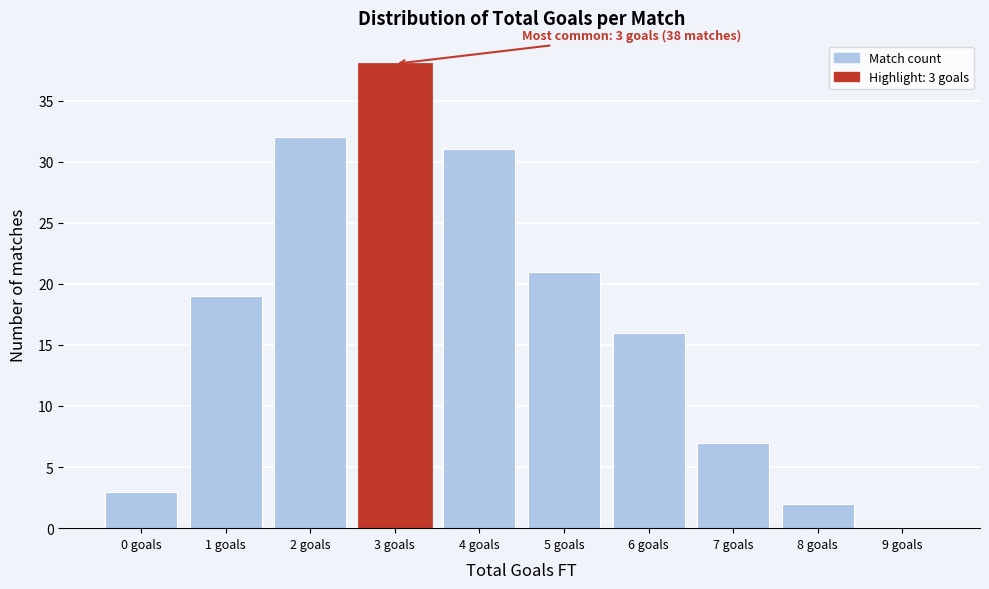

Over which range of the x-axis is the bar tallest?

2.5 to 3.5